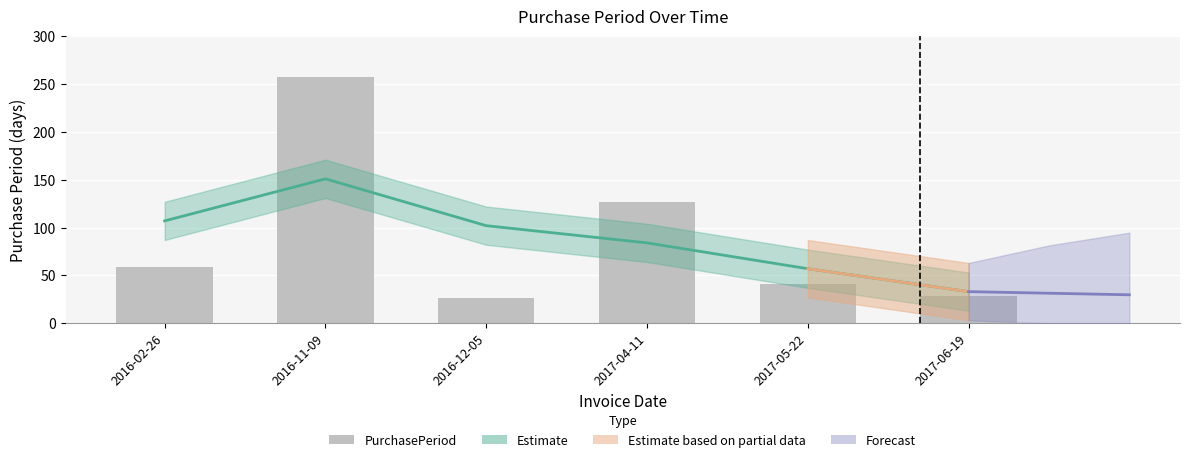

The value at 2016-02-26 is 93. True or false?

False